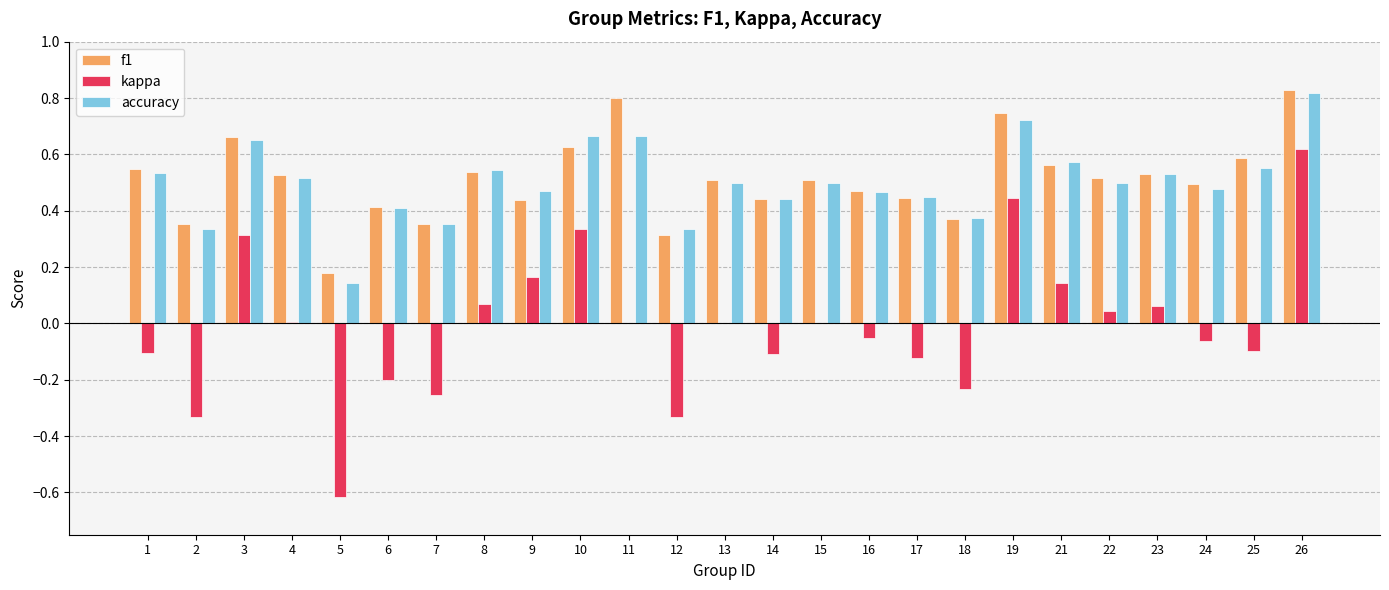

Which series changed the most between 16 and 26?

kappa